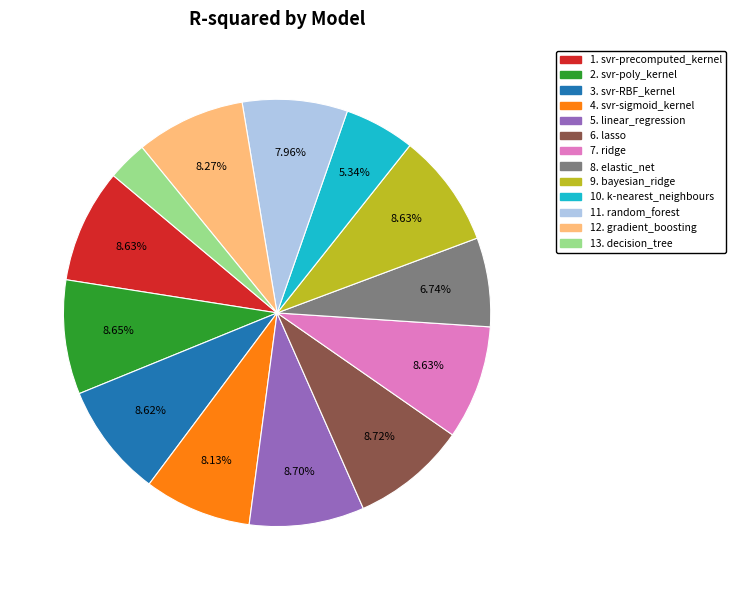

Is there a majority slice in this chart?

No